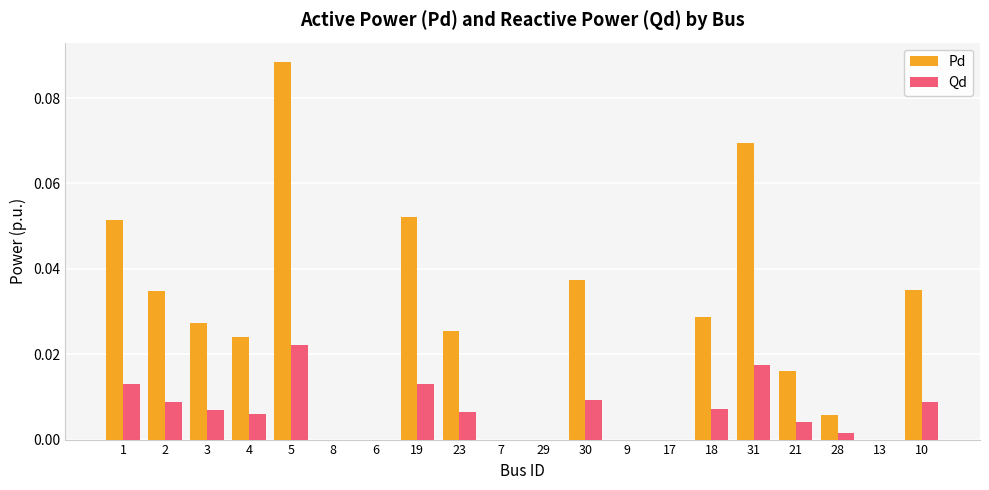

Which series changed the most between 29 and 30?

Pd